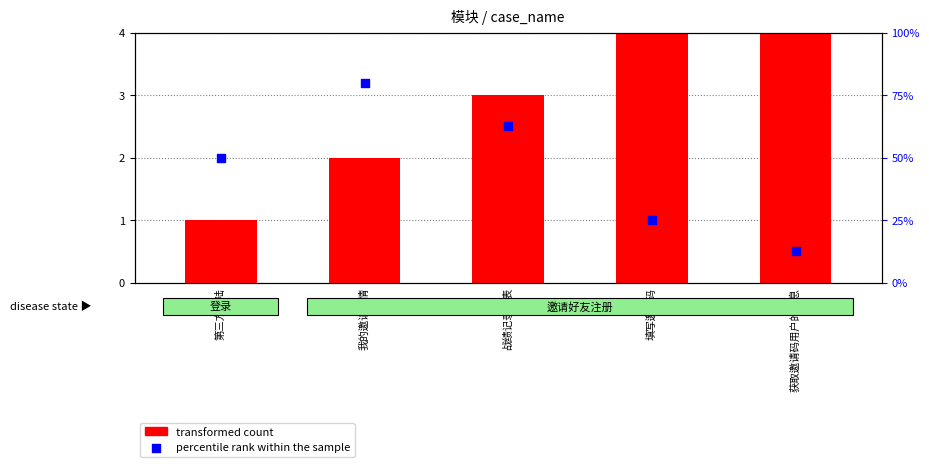

What are all the series names shown in the legend?

transformed count, percentile rank within the sample